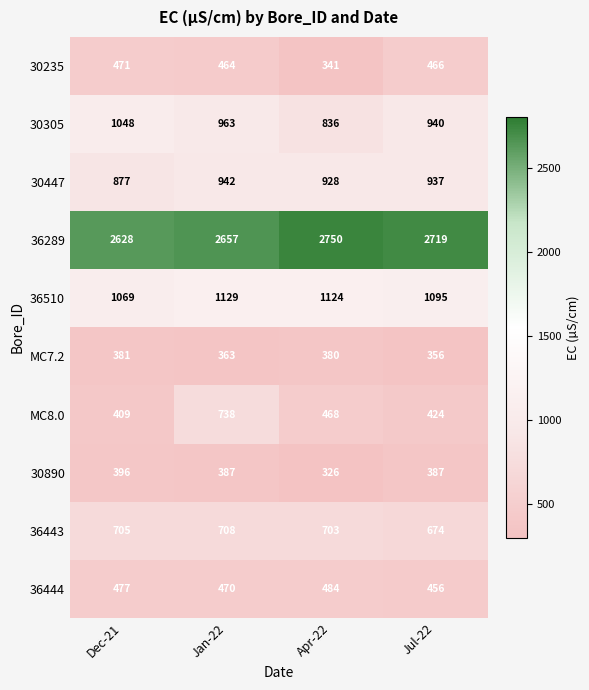

Which series has the largest range (max minus min)?

MC8.0